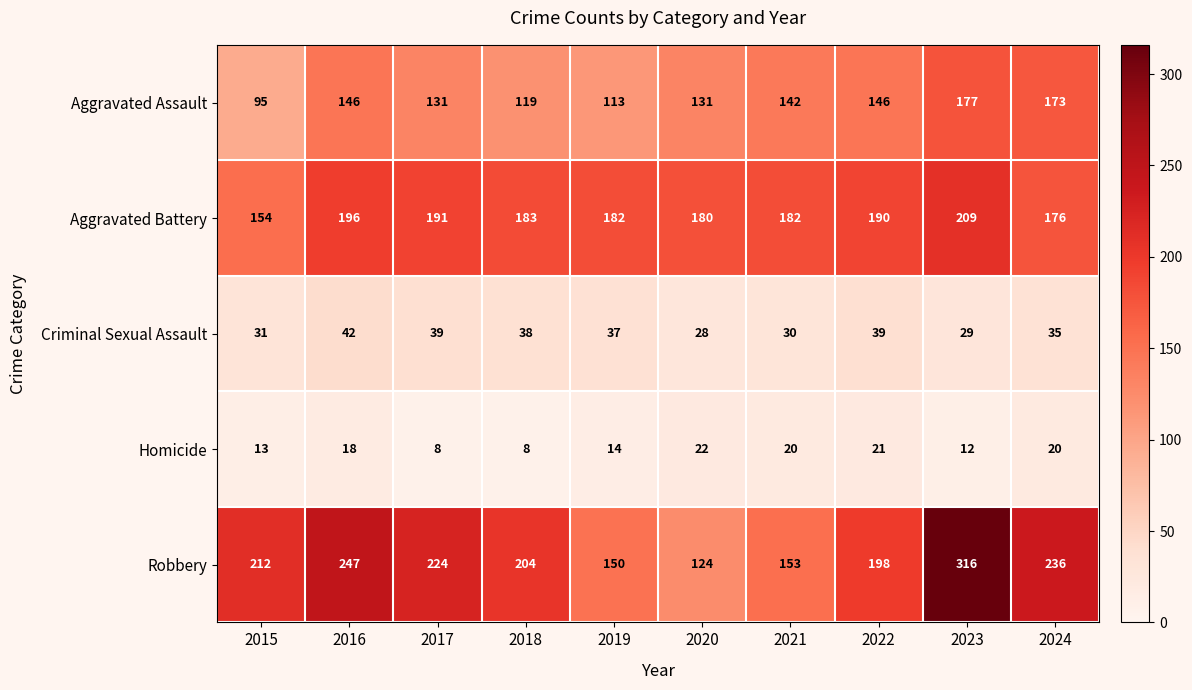

The value of Aggravated Battery at 2017 is 51. True or false?

False